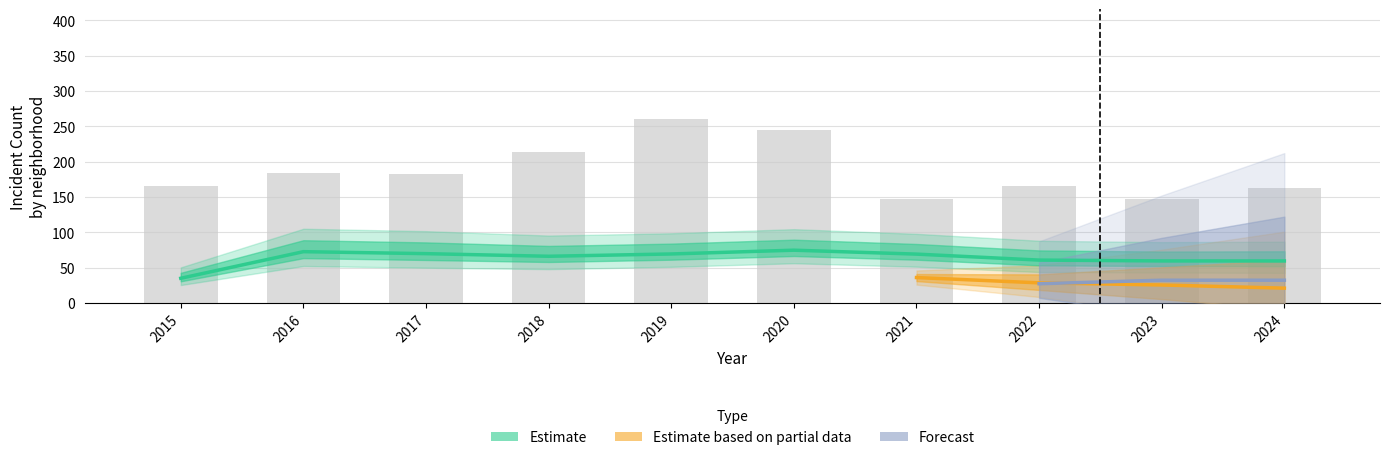

What is the sum of all values?

1875